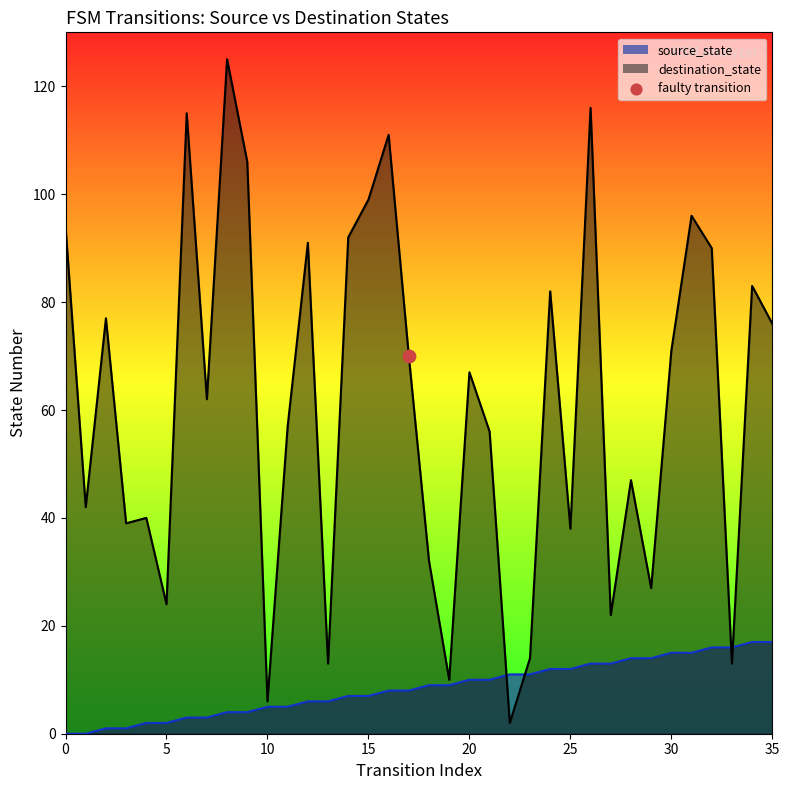

At how many categories does at least one series exceed 99?

5